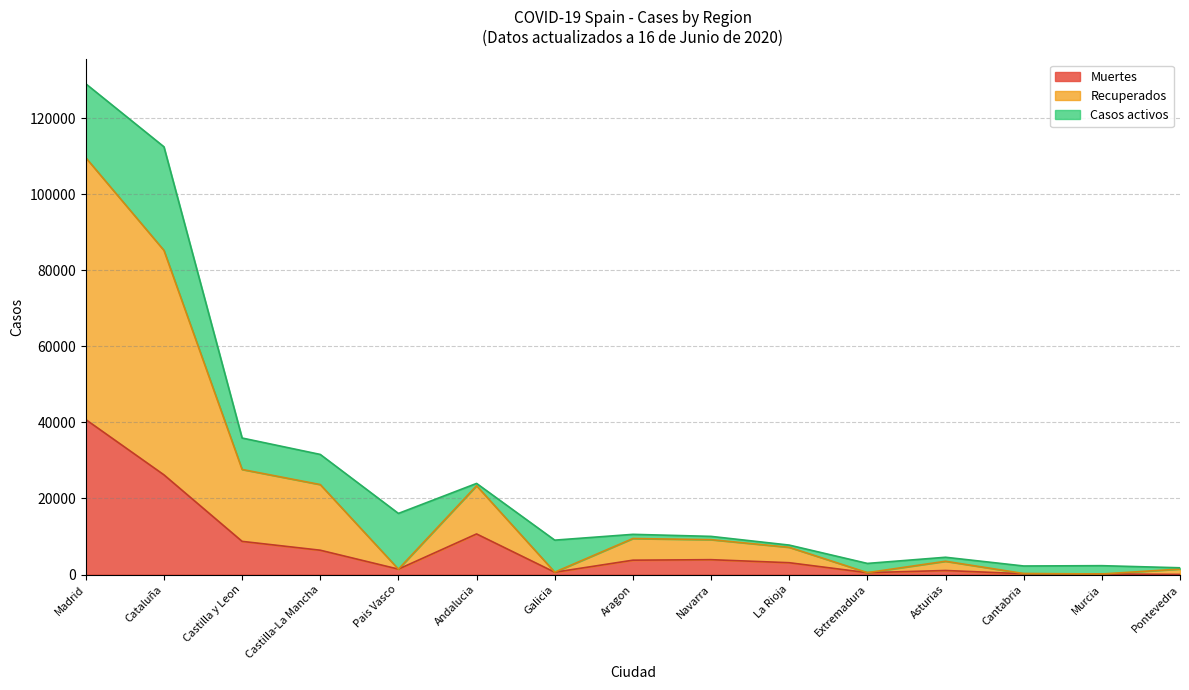

Does the chart have visible grid lines?

Yes